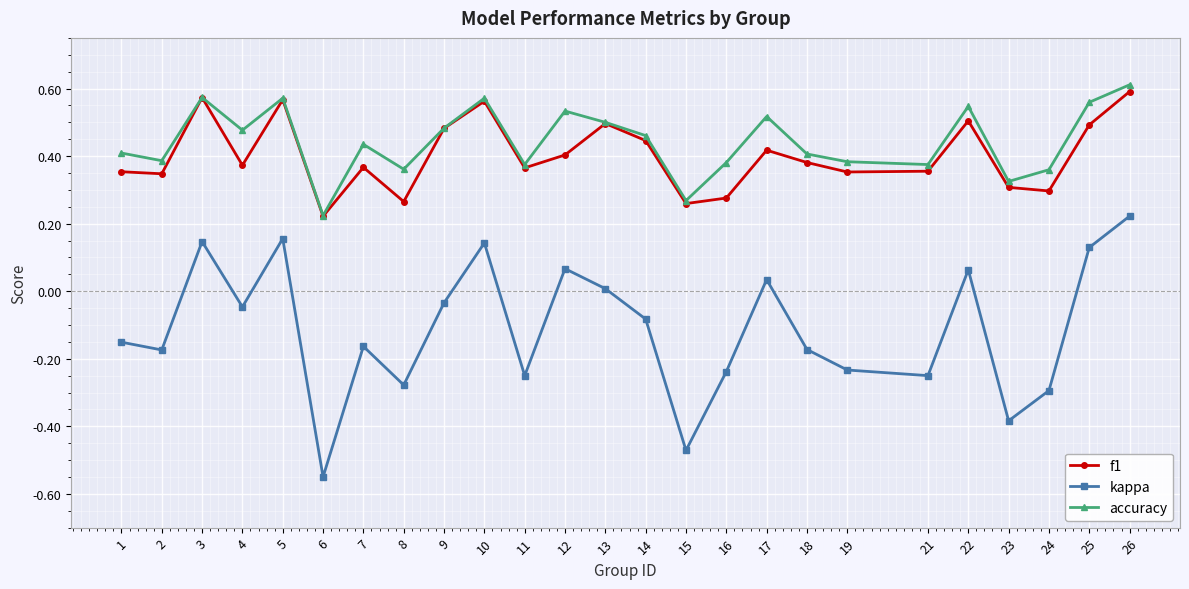

Which series has the largest total across all categories?

accuracy